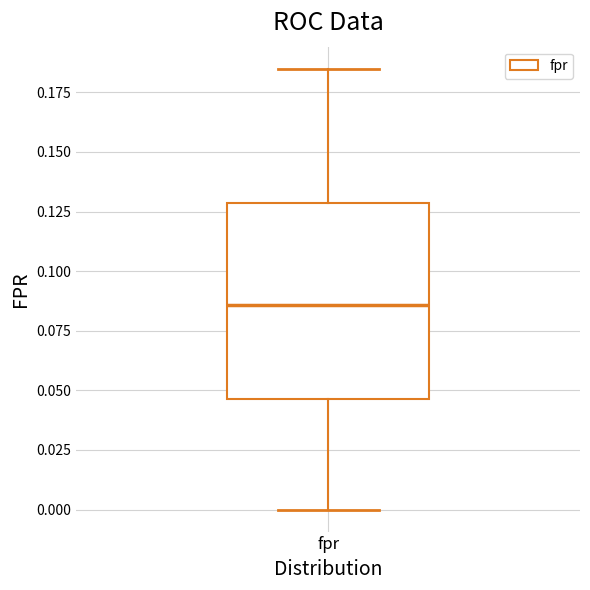

Transcribe this box plot: give where the median line is, the range the box spans, and where the two whiskers end, as read against the y-axis. The values are not printed on the chart, so give them approximately, as read against the axis.

median 0.085, box 0.045 to 0.130, whiskers 0.000 to 0.185